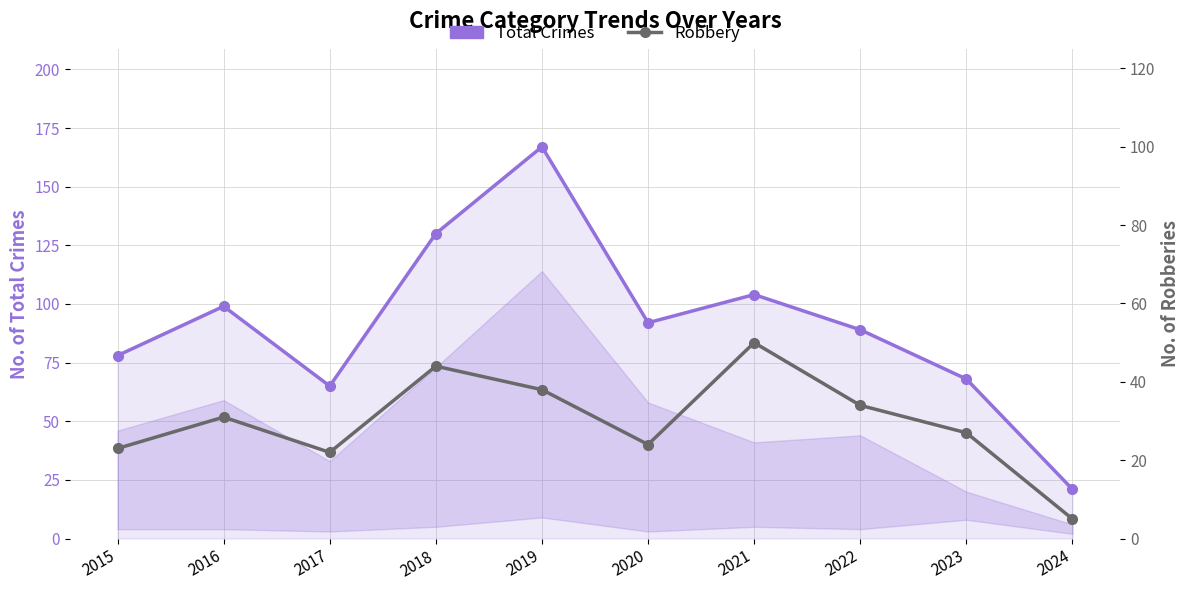

Which series changed the most between 2016 and 2024?

Total Crimes